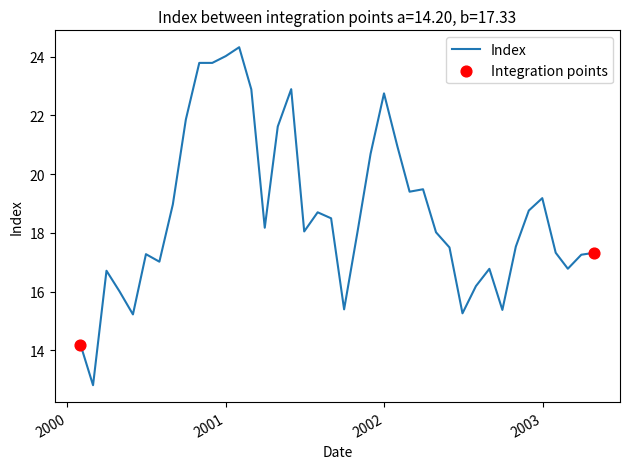

What is the greatest value displayed?

24.3